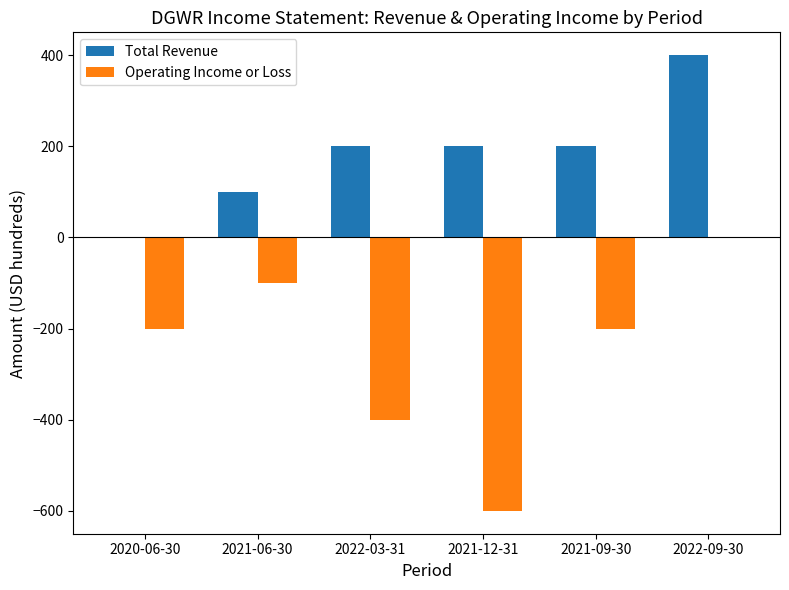

Reading left to right, list all the values displayed in this chart.

Total Revenue: 2020-06-30=0	2021-06-30=100	2022-03-31=200	2021-12-31=200	2021-09-30=200	2022-09-30=400
Operating Income or Loss: 2020-06-30=-200	2021-06-30=-100	2022-03-31=-400	2021-12-31=-600	2021-09-30=-200	2022-09-30=0